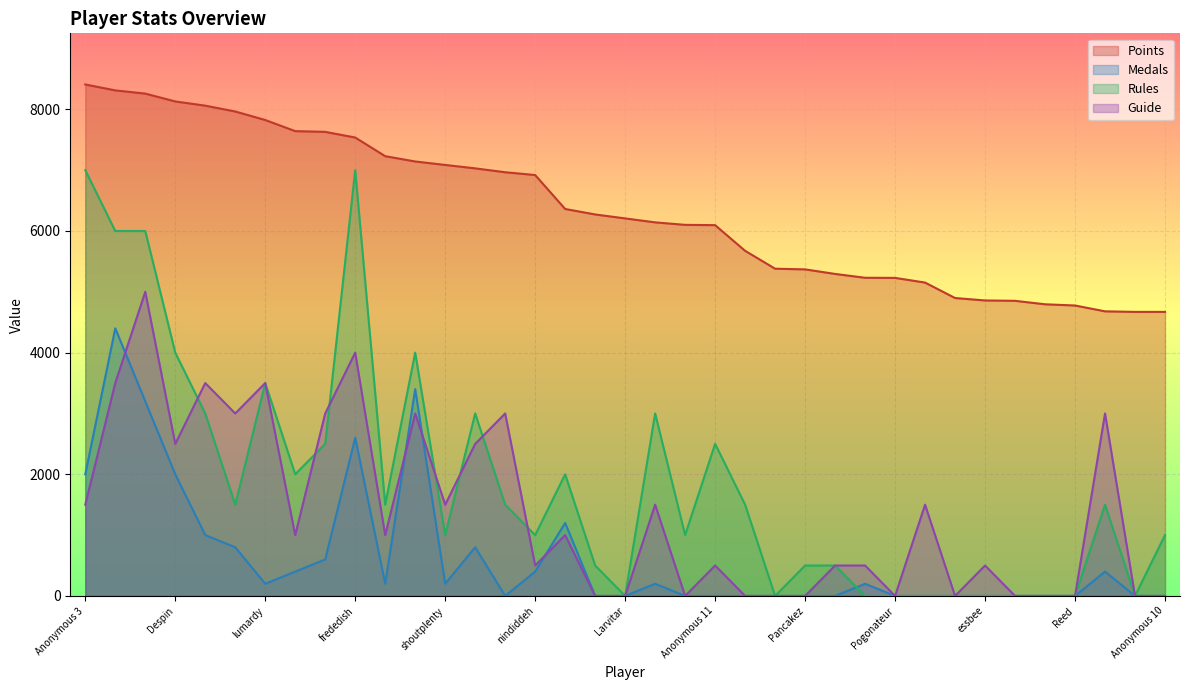

True or false: Guide and Medals intersect in this chart.

True